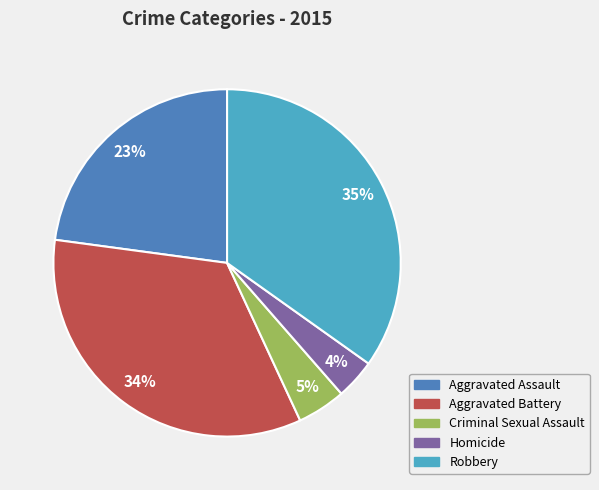

What percentage is the Aggravated Battery slice, to the nearest percent?

34%